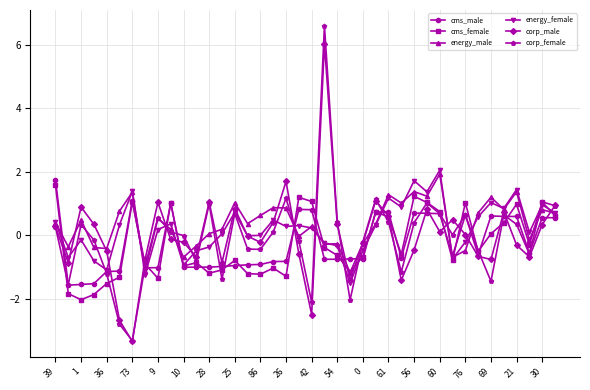

What is the lowest value of the energy_female series?

-1.5